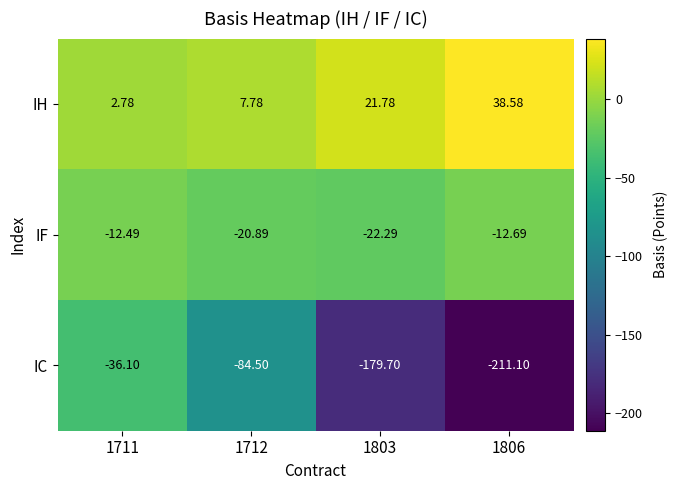

Between 1711 and 1806, which series saw the biggest shift?

IC